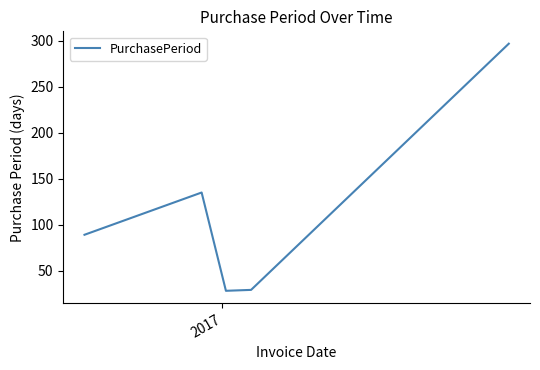

What is the minimum value shown in the chart?

28